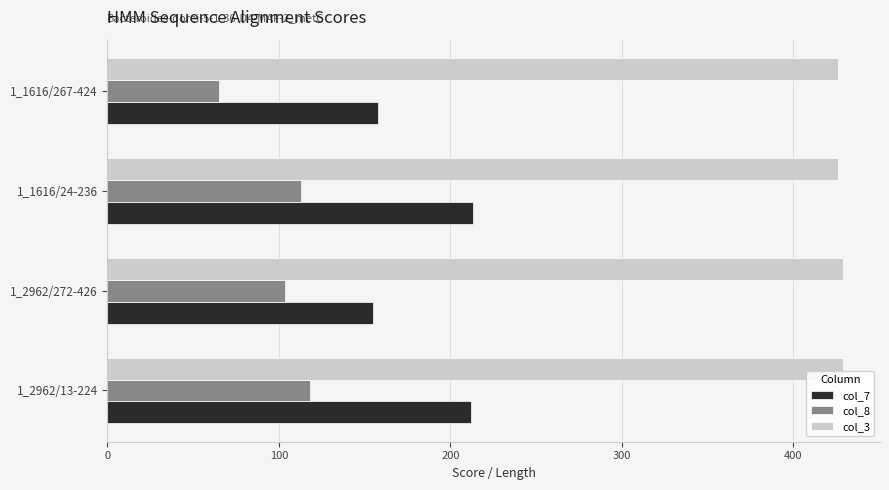

What is the difference between the maximum and minimum values in the col_8 series?

53.1